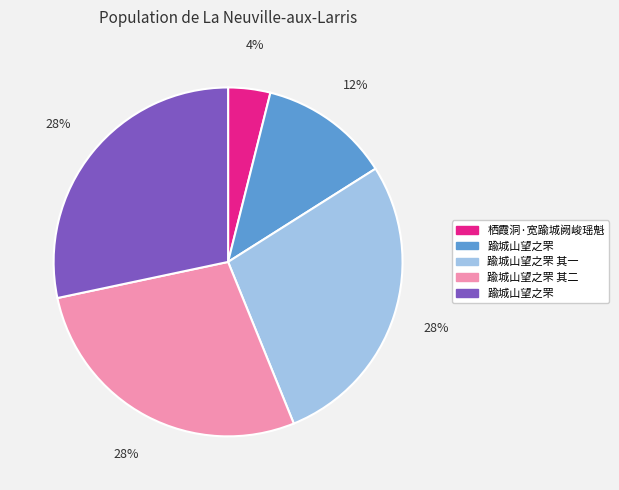

To the nearest percent, what is the average slice percentage?

20%